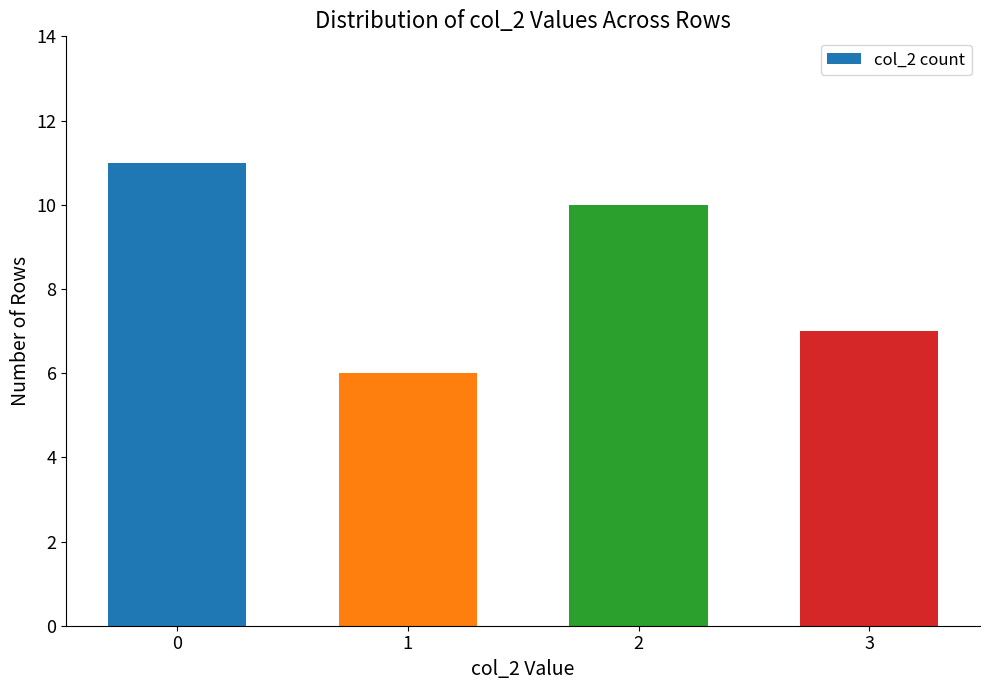

What is the difference between the maximum and minimum values?

5